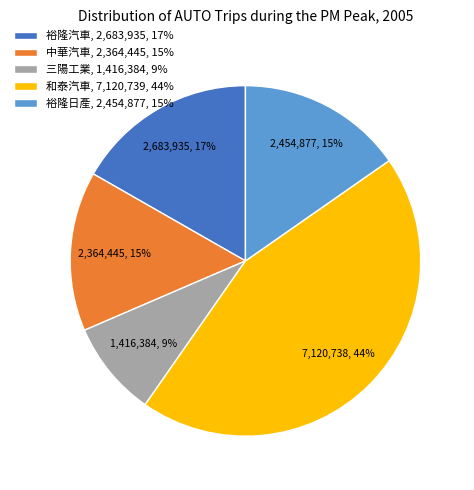

Do 三陽工業, 1,416,384, 9% and 裕隆汽車, 2,683,935, 17% together represent more than half of the pie?

No